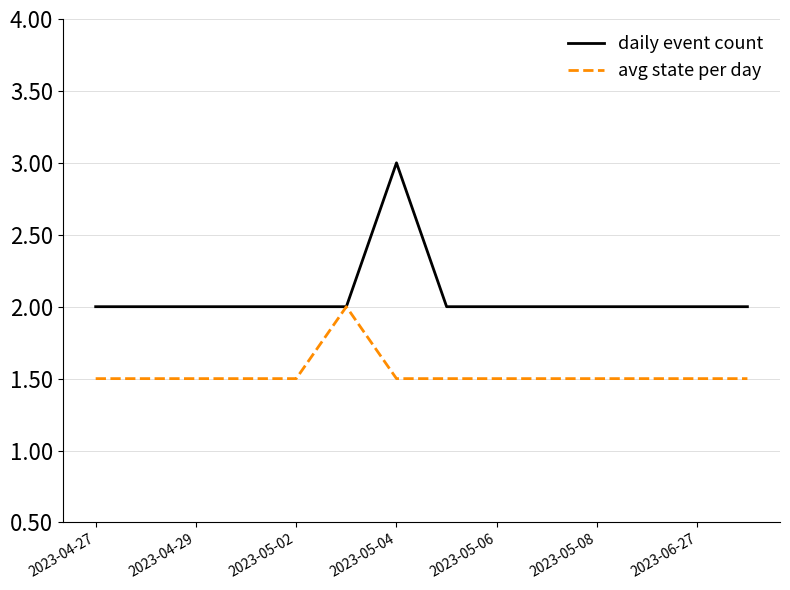

Which series has the largest range (max minus min)?

daily event count